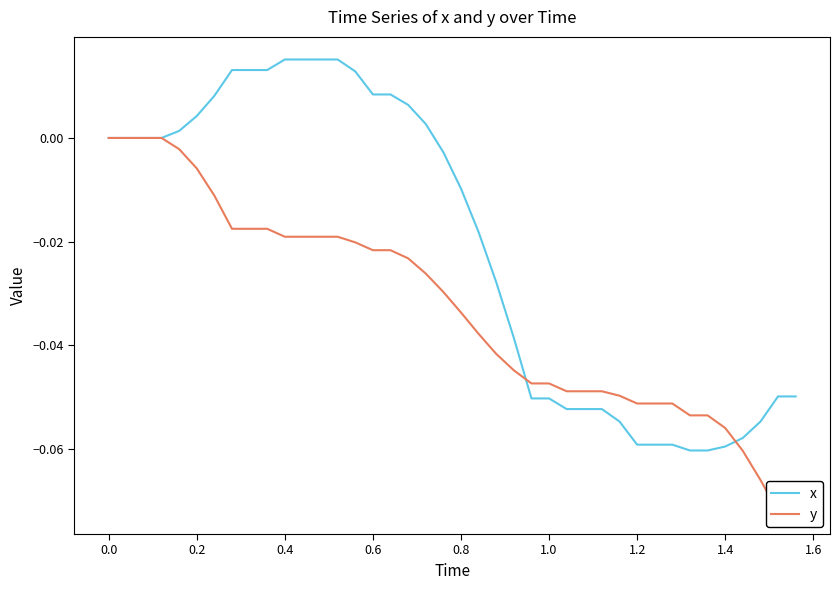

True or false: x has a value of -0.1 at 29.

False